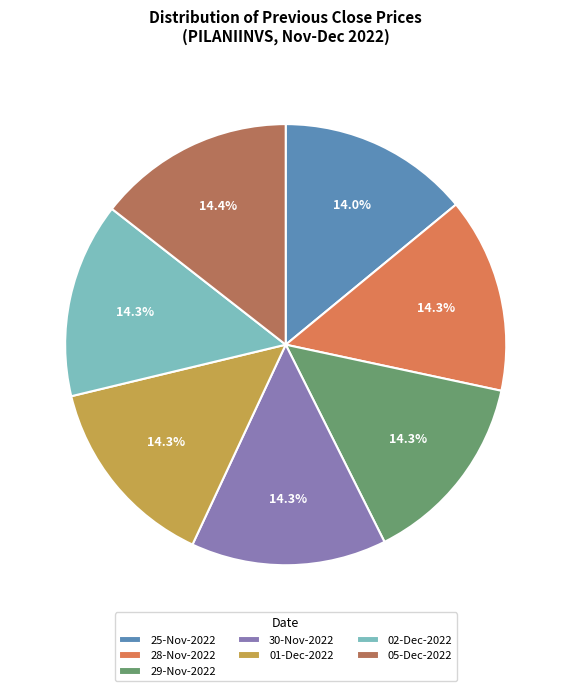

What portion of the pie excludes 29-Nov-2022?

85.7%